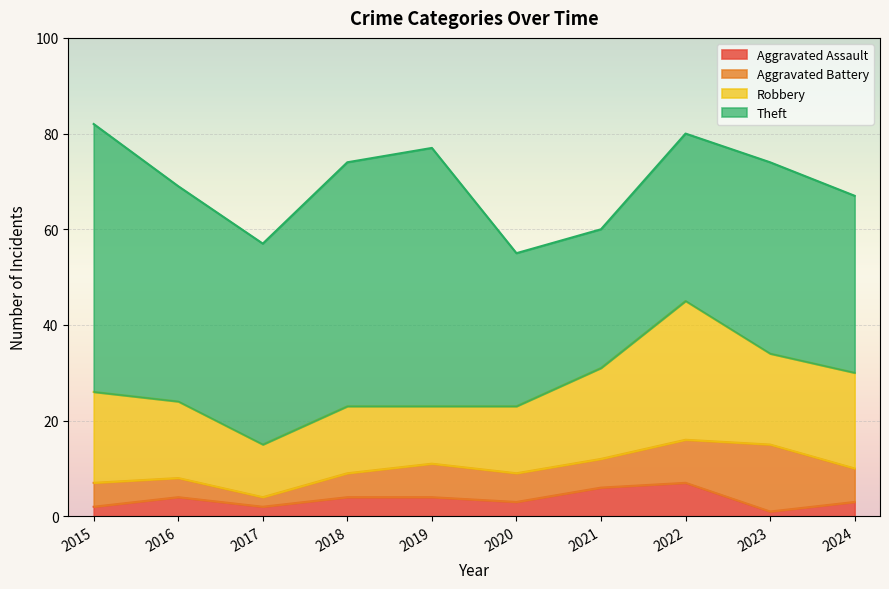

What are all the series names shown in the legend?

Aggravated Assault, Aggravated Battery, Robbery, Theft